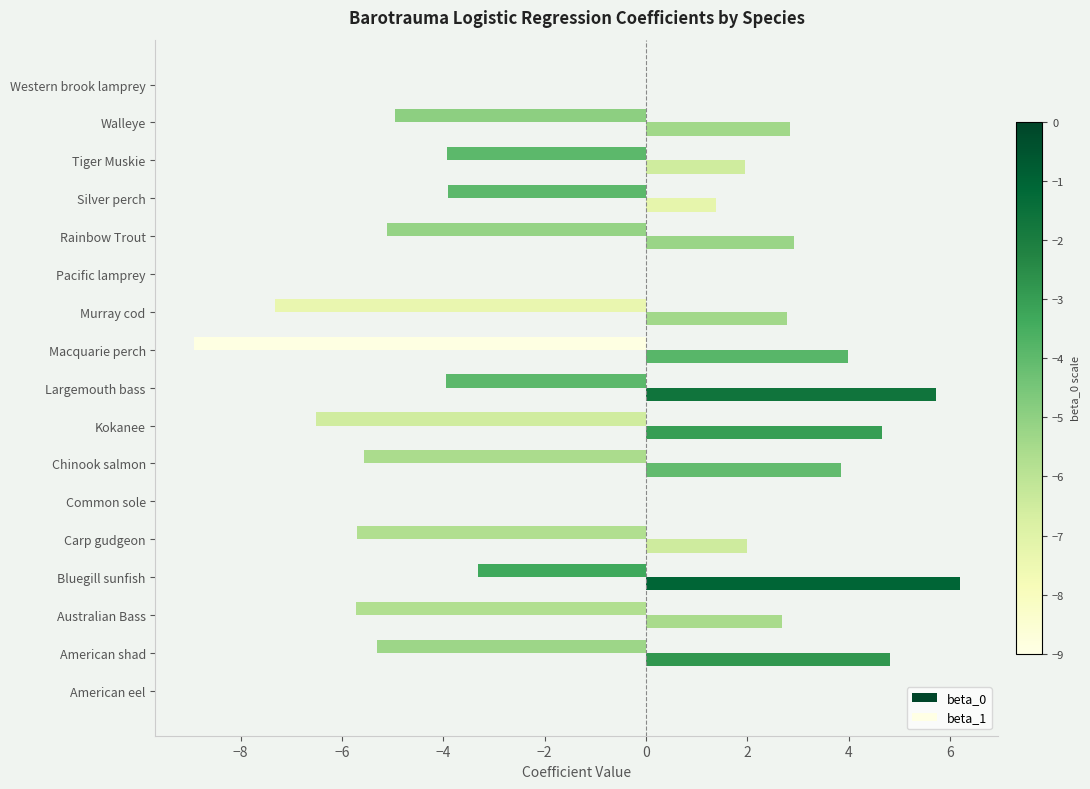

What is the highest value of the beta_1 series?

6.2